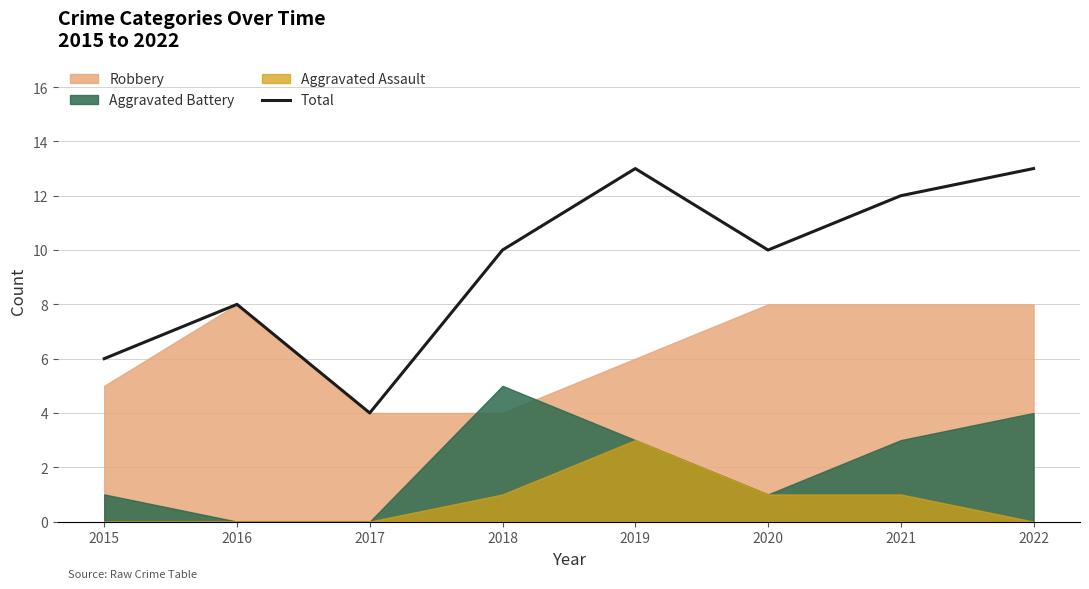

How many interior local valleys (lower than both neighbors) does the data have?

2